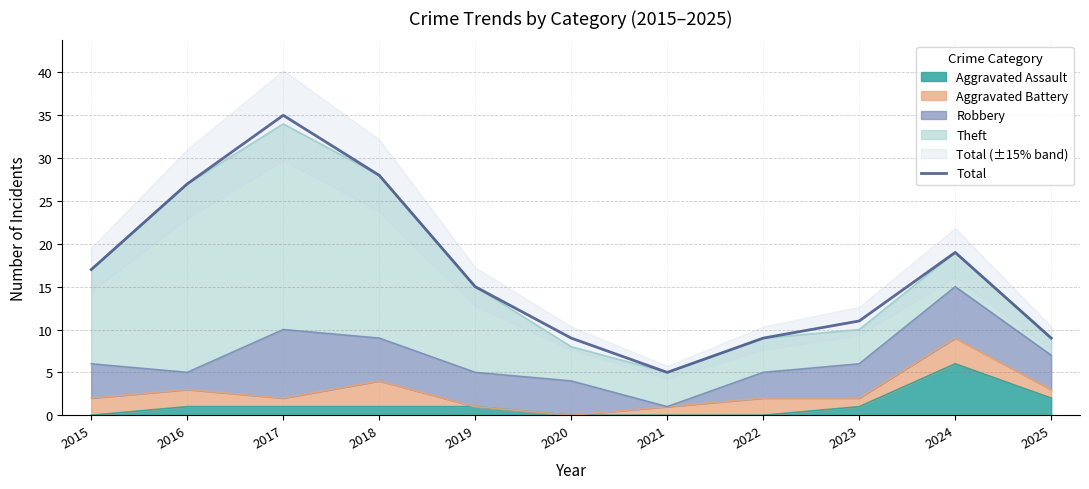

Reading left to right, transcribe all the data shown in this chart.

2015=17	2016=27	2017=35	2018=28	2019=15	2020=9	2021=5	2022=9	2023=11	2024=19	2025=9